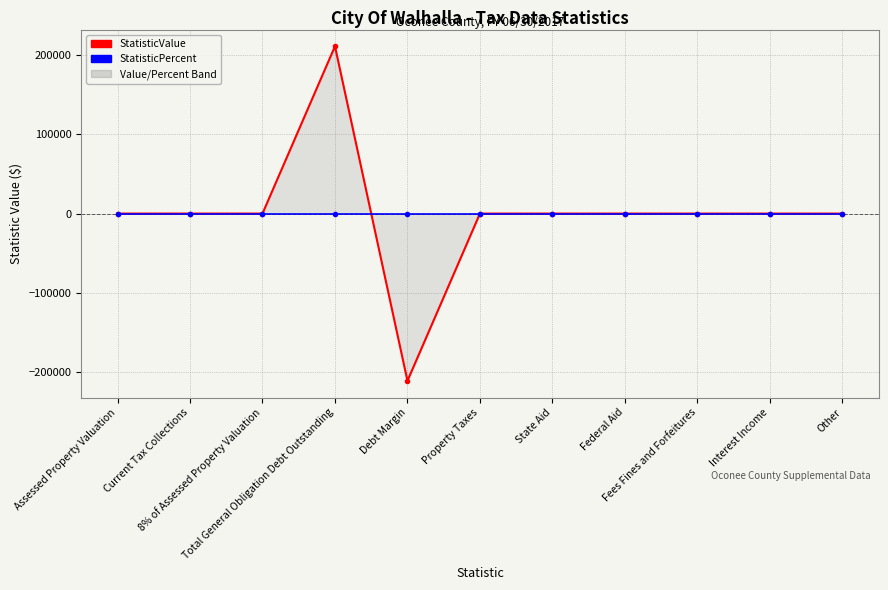

True or false: StatisticPercent and StatisticValue cross at least once.

True